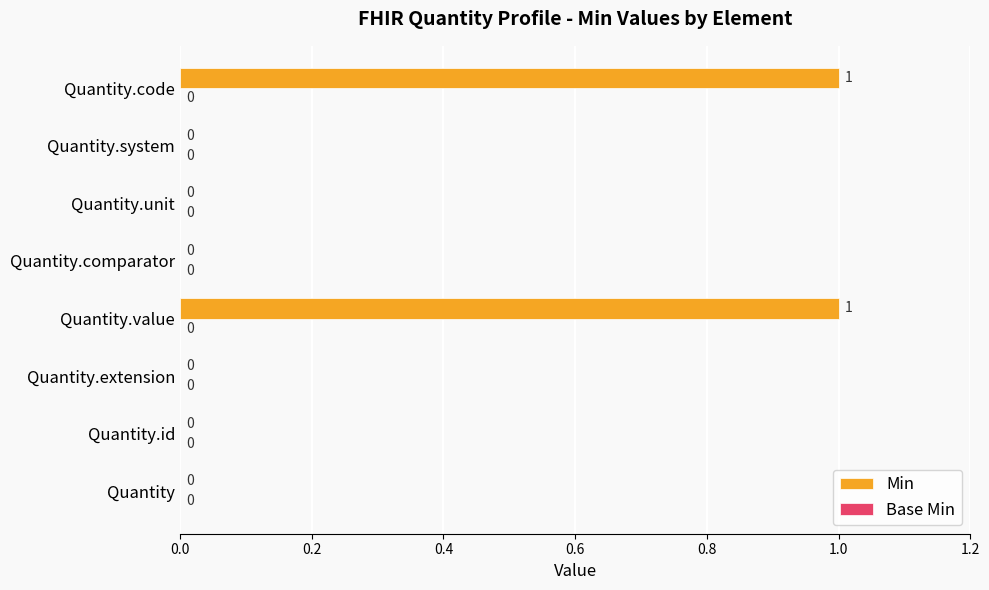

How many values are between 0 and 1?

8